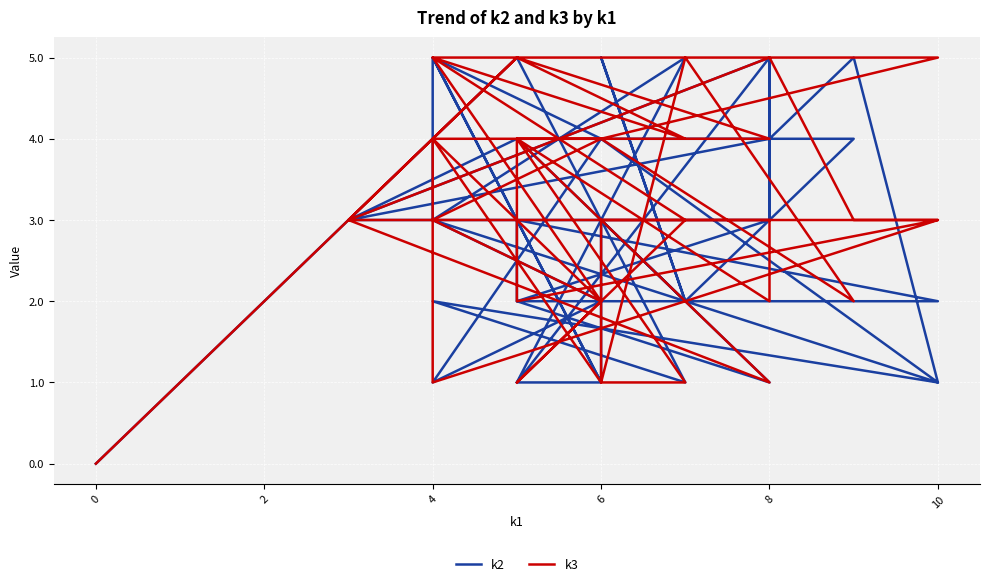

Which series has the widest spread of values?

k2